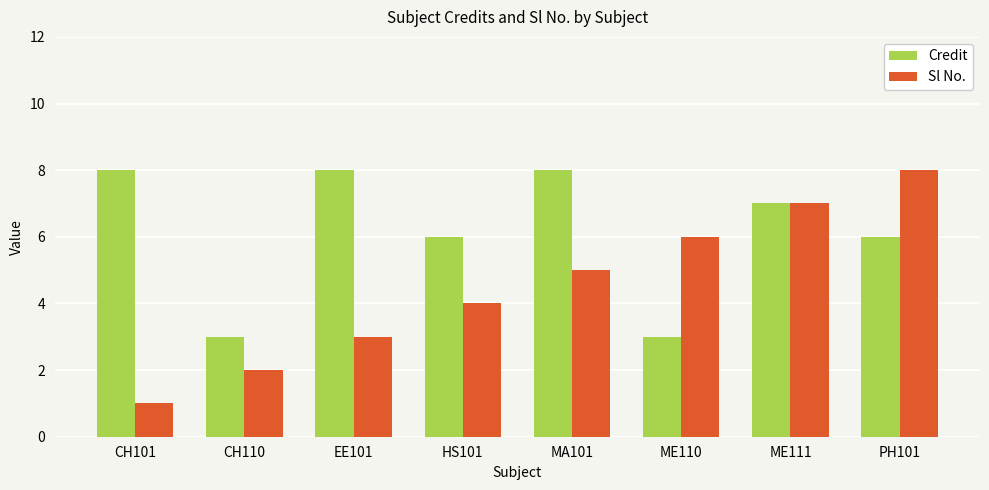

How many bars are there in each group?

2